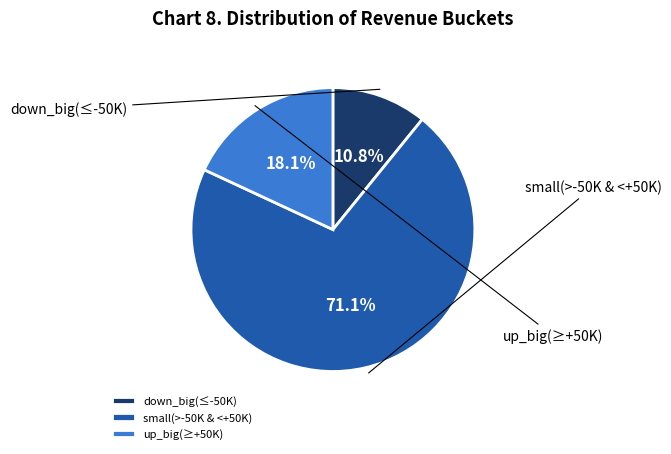

Does small(>-50K & <+50K) represent more than half of the total?

Yes